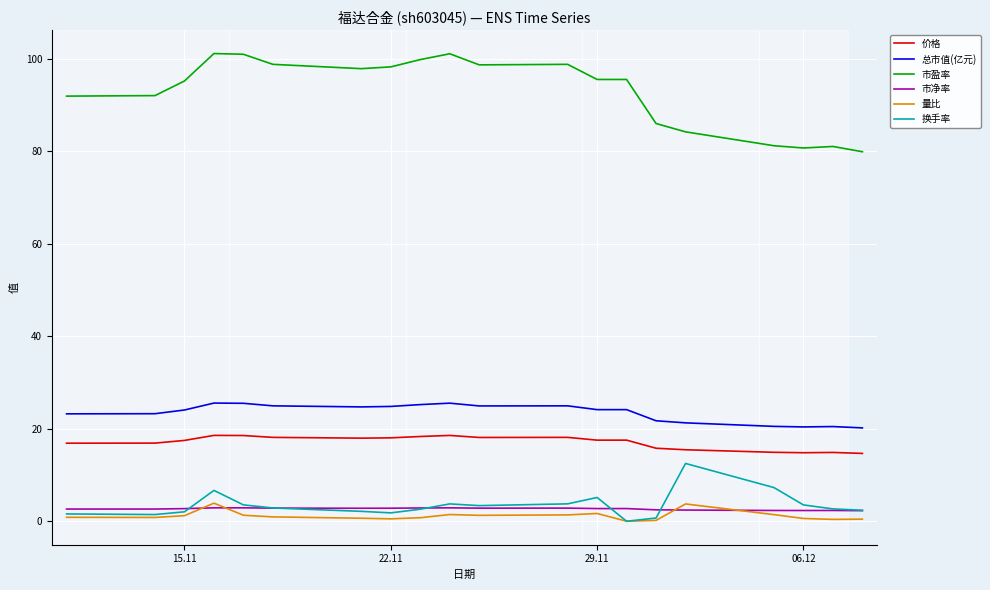

What is the greatest value displayed?

101.2